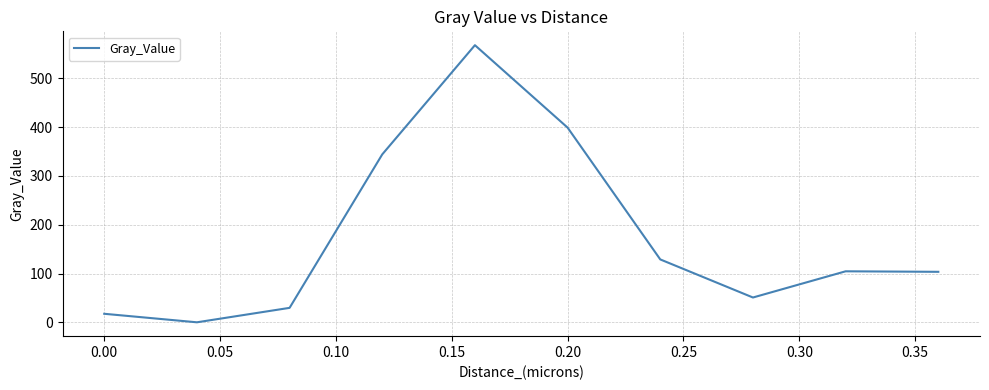

What is the maximum value shown in the chart?

568.0